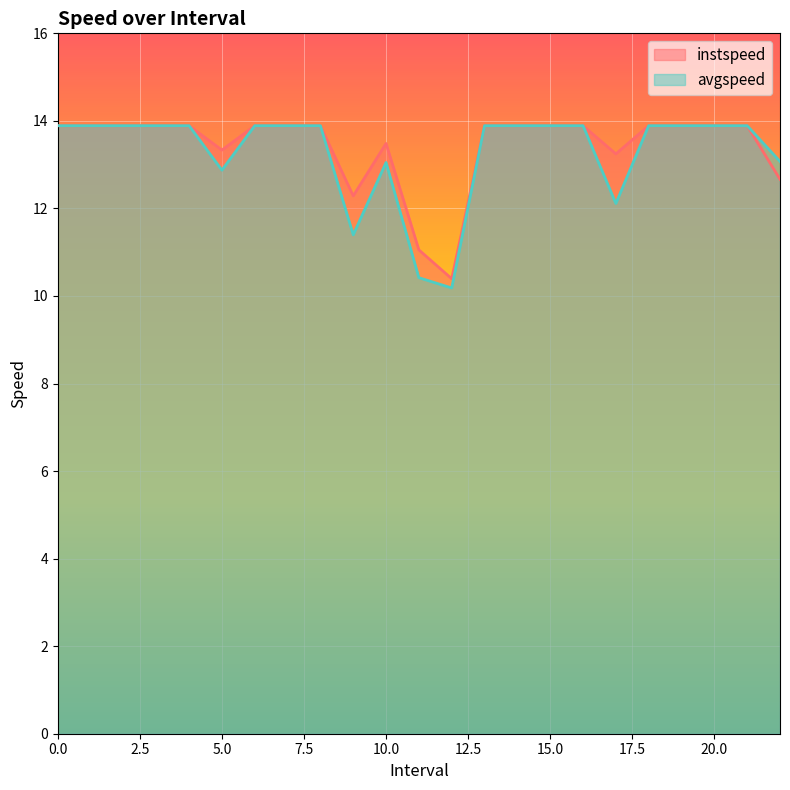

The value of avgspeed at 8 is 24.9. True or false?

False